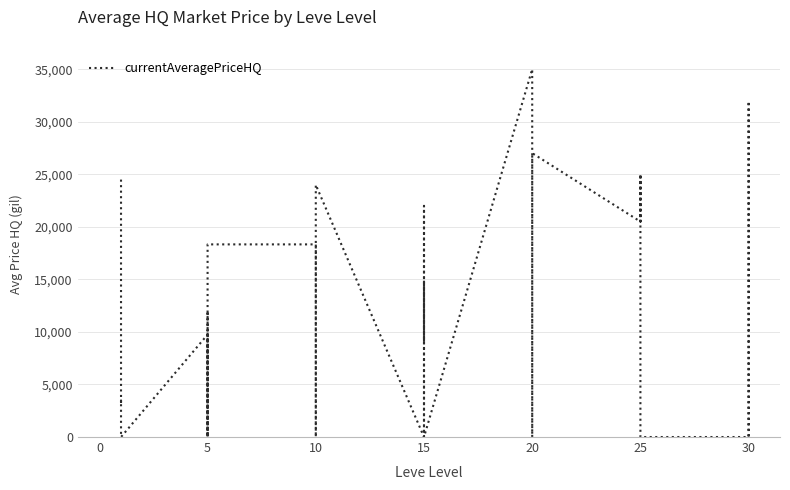

Reading right to left, extract all data points from this chart.

0.0	15000.0	31948.0	0.0	0.0	25009.0	22000.0	20510.0	25009.0	20500.0	27017.0	14009.0	0.0	0.0	0.0	35008.0	0.0	0.0	14879.9	9013.0	22000.0	0.0	23999.5	14720.0	1312.5	0.0	18333.3	18333.3	0.0	0.0	11997.0	0.0	208.0	9750.0	0.0	3462.5	3117.4	5000.0	24499.5